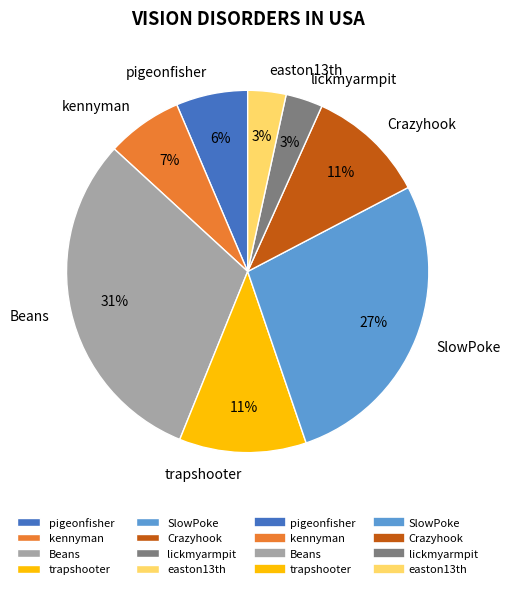

To the nearest percent, what is the average slice percentage?

12%